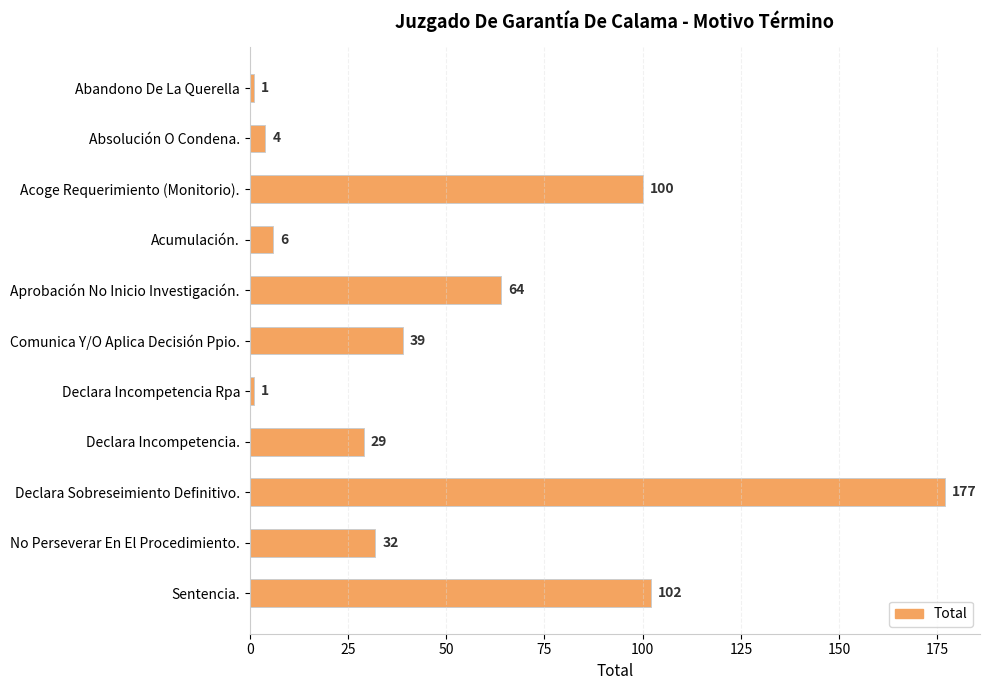

What position from the bottom is Abandono De La Querella?

11